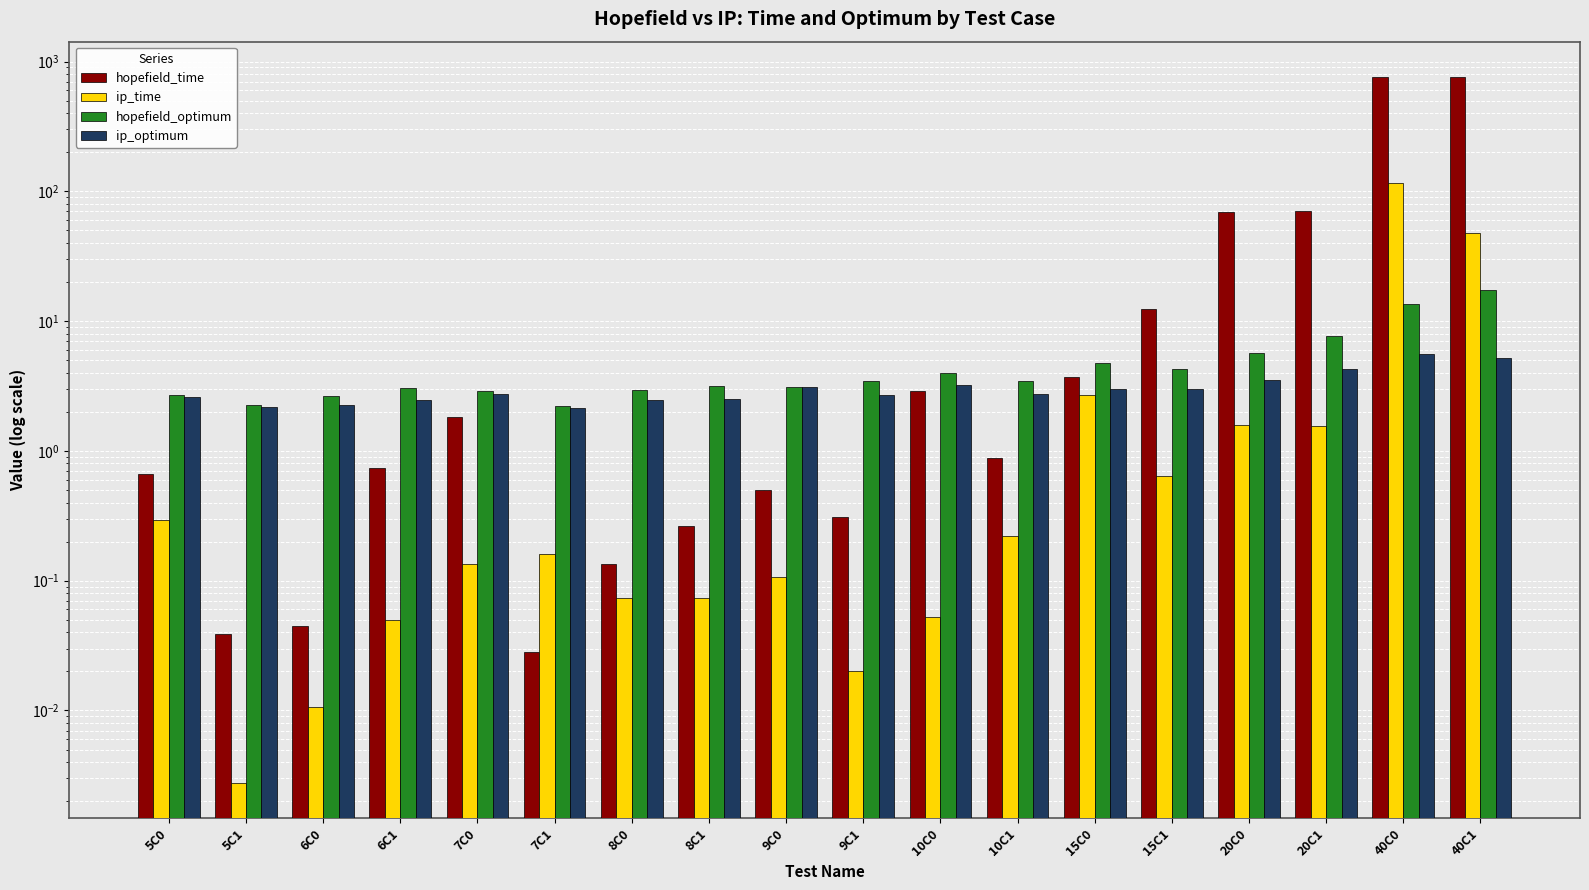

Which series has the largest total across all categories?

hopefield_time